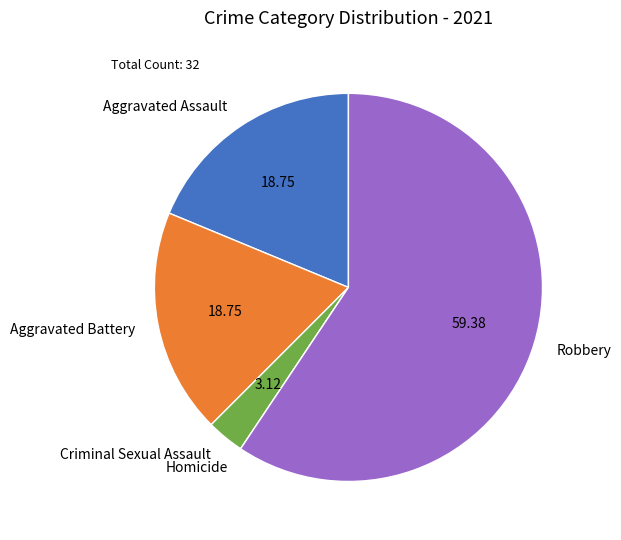

Does Criminal Sexual Assault account for over 50% of the chart?

No